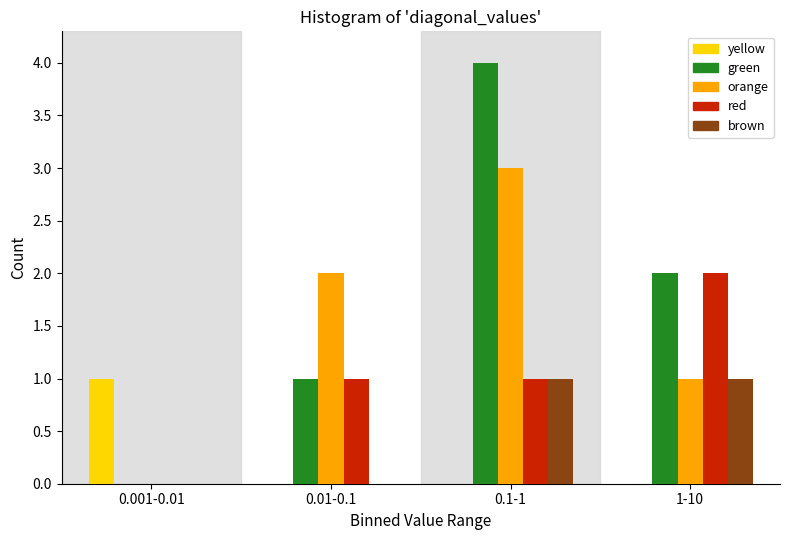

Reading left to right, extract all data points from this chart.

yellow: 0.001-0.01=1	0.01-0.1=0	0.1-1=0	1-10=0
green: 0.001-0.01=0	0.01-0.1=1	0.1-1=4	1-10=2
orange: 0.001-0.01=0	0.01-0.1=2	0.1-1=3	1-10=1
red: 0.001-0.01=0	0.01-0.1=1	0.1-1=1	1-10=2
brown: 0.001-0.01=0	0.01-0.1=0	0.1-1=1	1-10=1